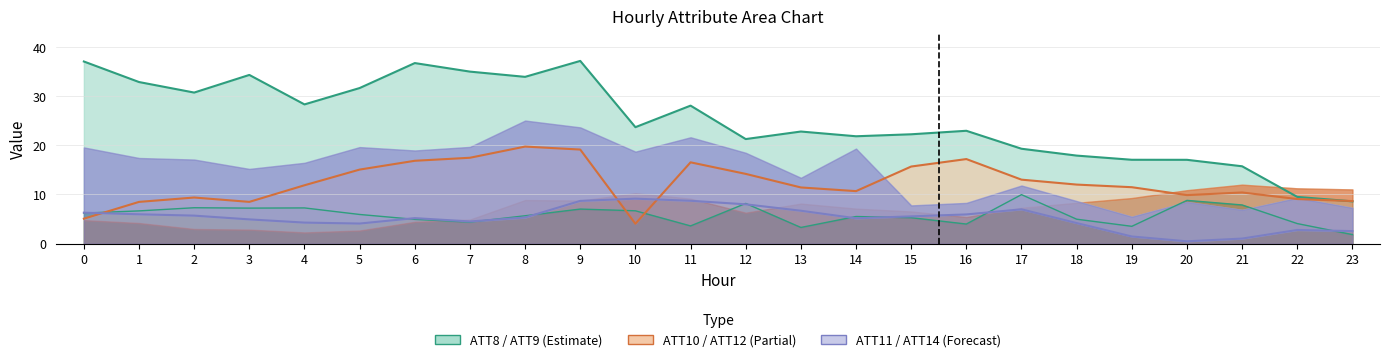

What is the maximum value shown in the chart?

37.2